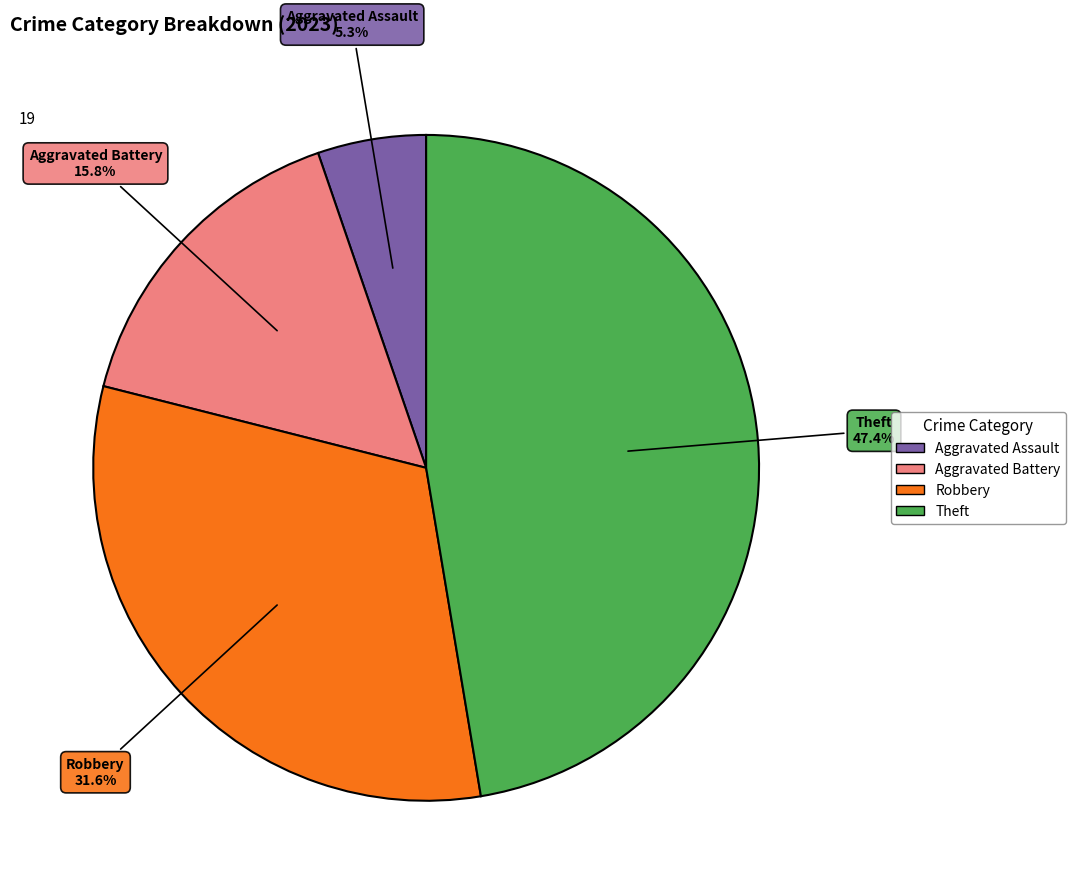

Does any single category account for the majority?

No